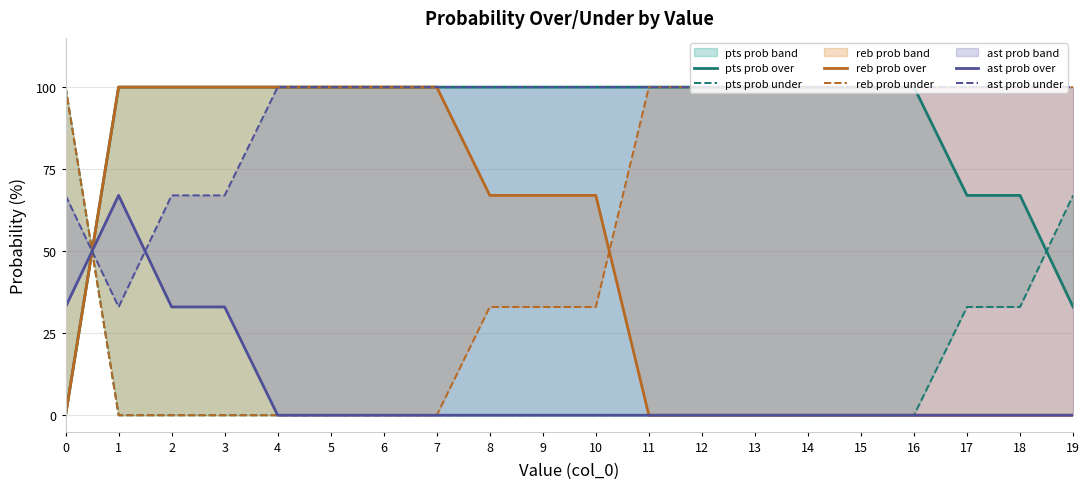

Does the chart display data point markers on the line(s)?

No